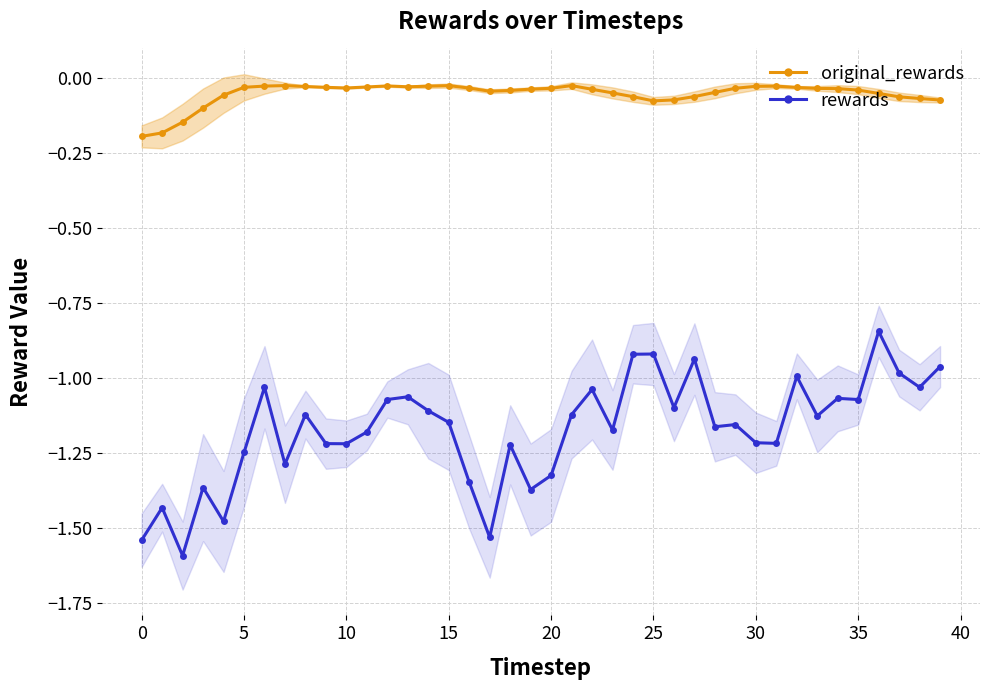

Between 35 and 31, which is larger?

31